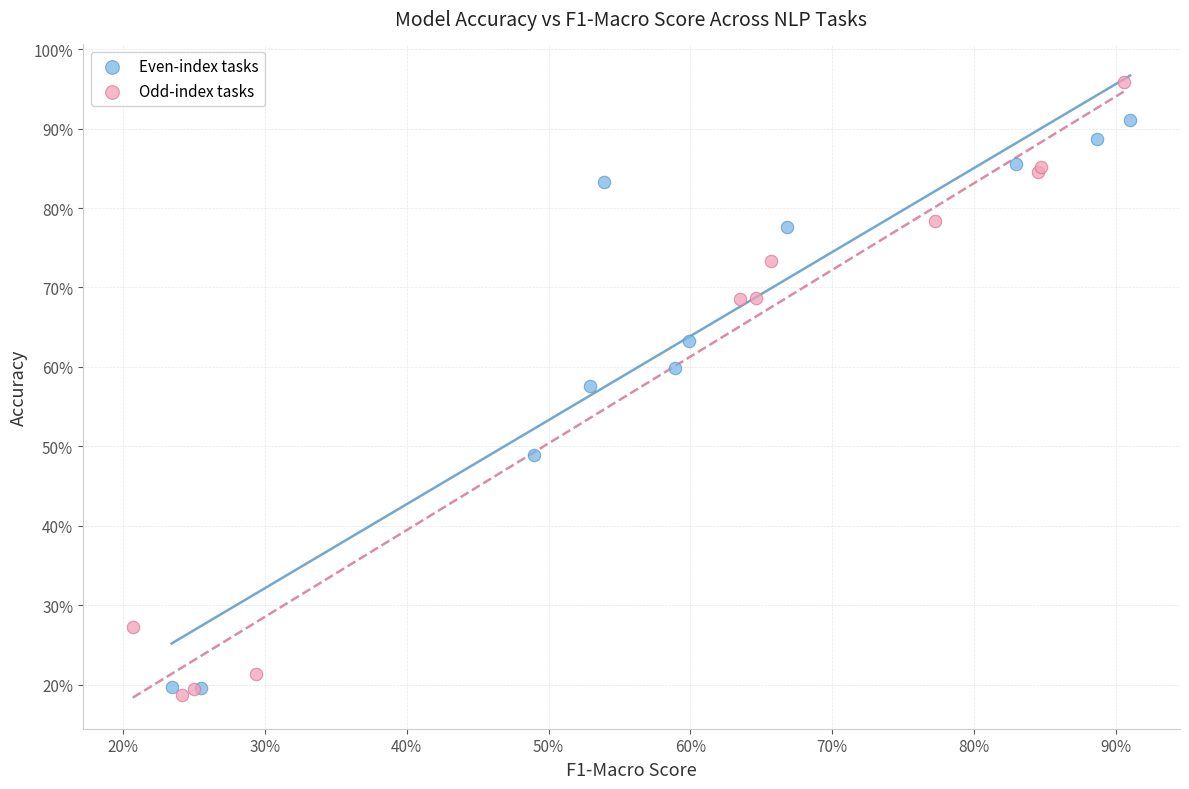

Which series reaches the maximum Y coordinate?

Odd-index tasks